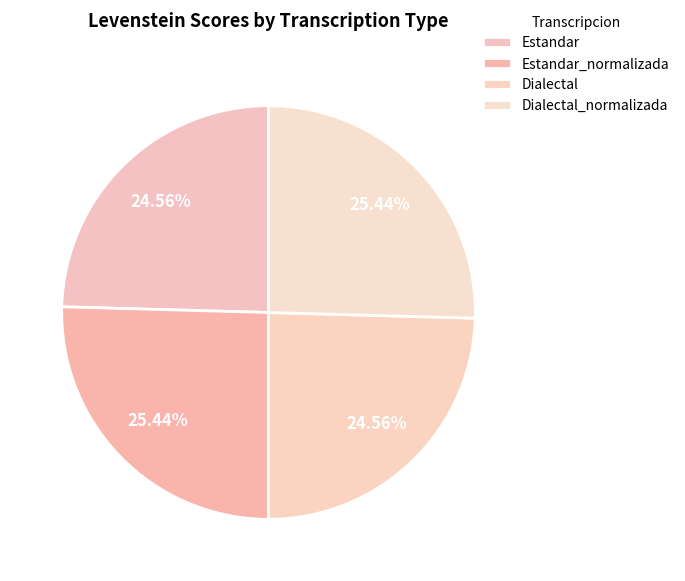

Count the number of slices in the pie.

4